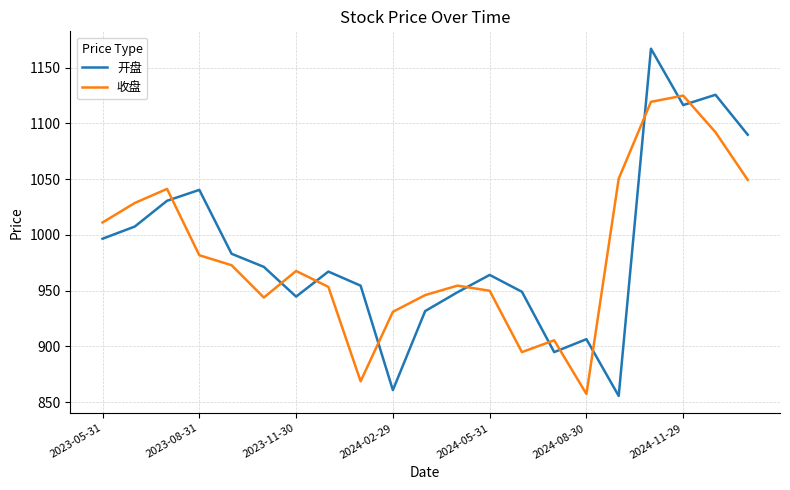

Rank the series by their average value, from highest to lowest.

开盘, 收盘